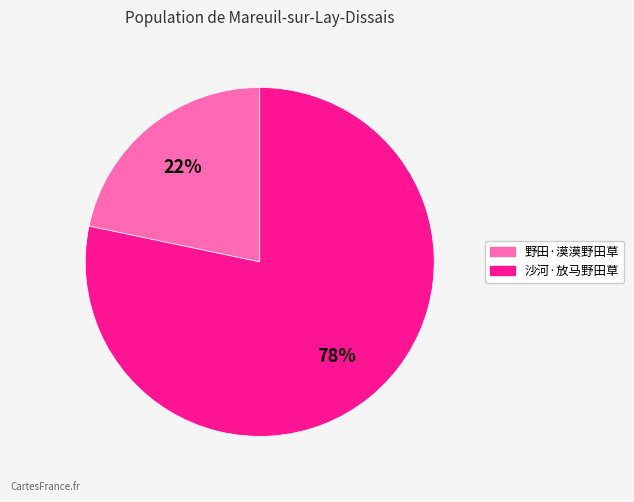

Is it true that 野田·漠漠野田草 is 22% of the pie?

True